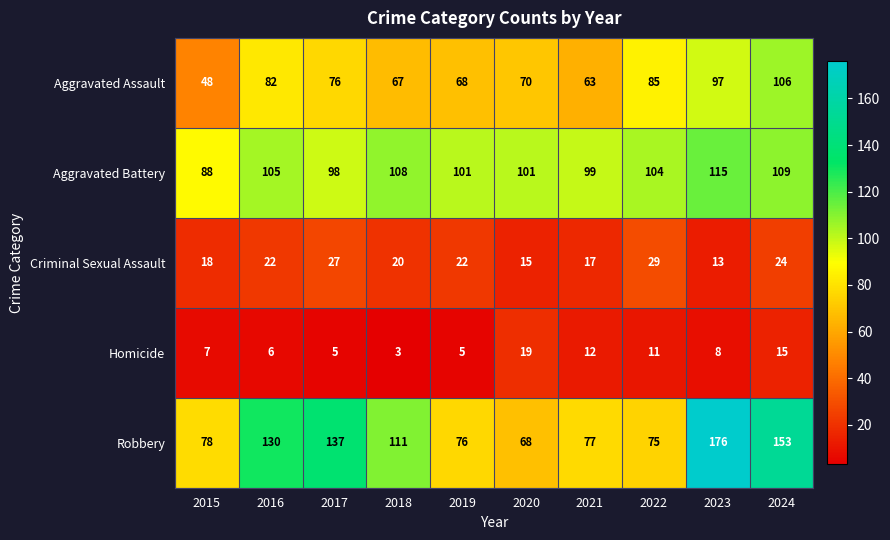

What is the approximate value of Homicide at 2015, to the nearest 10?

10